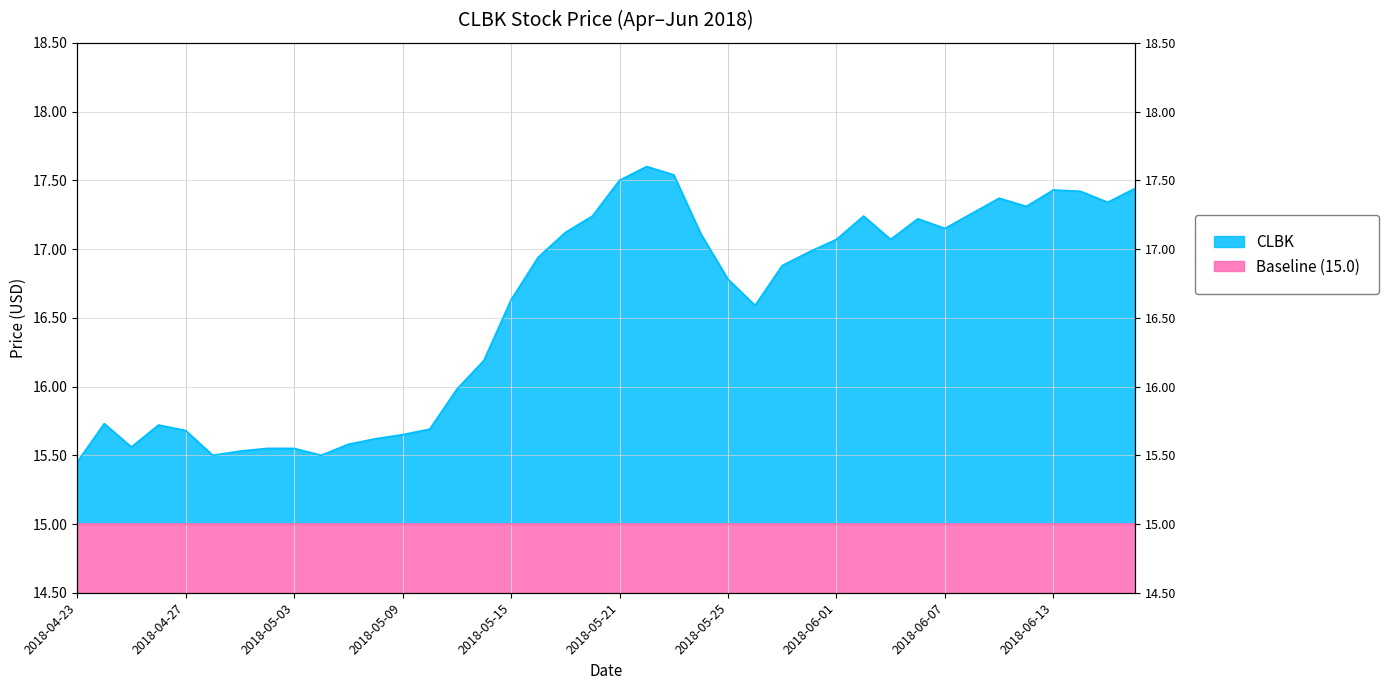

At which label is the value closest to 16?

2018-05-11